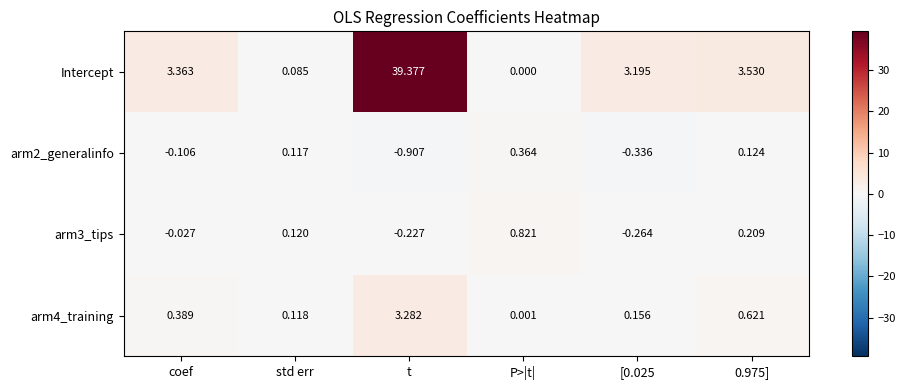

Which label corresponds to the largest value in the chart?

t